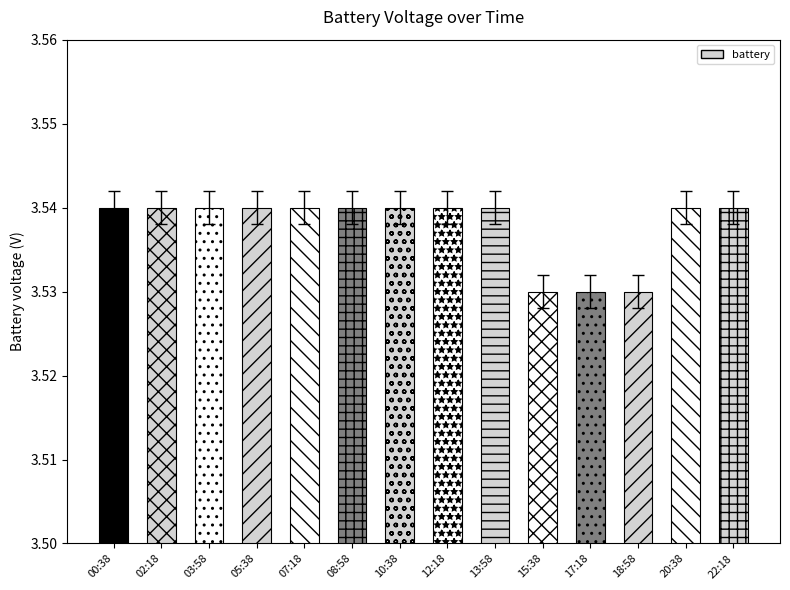

The value at 07:18 is 1.3. True or false?

False